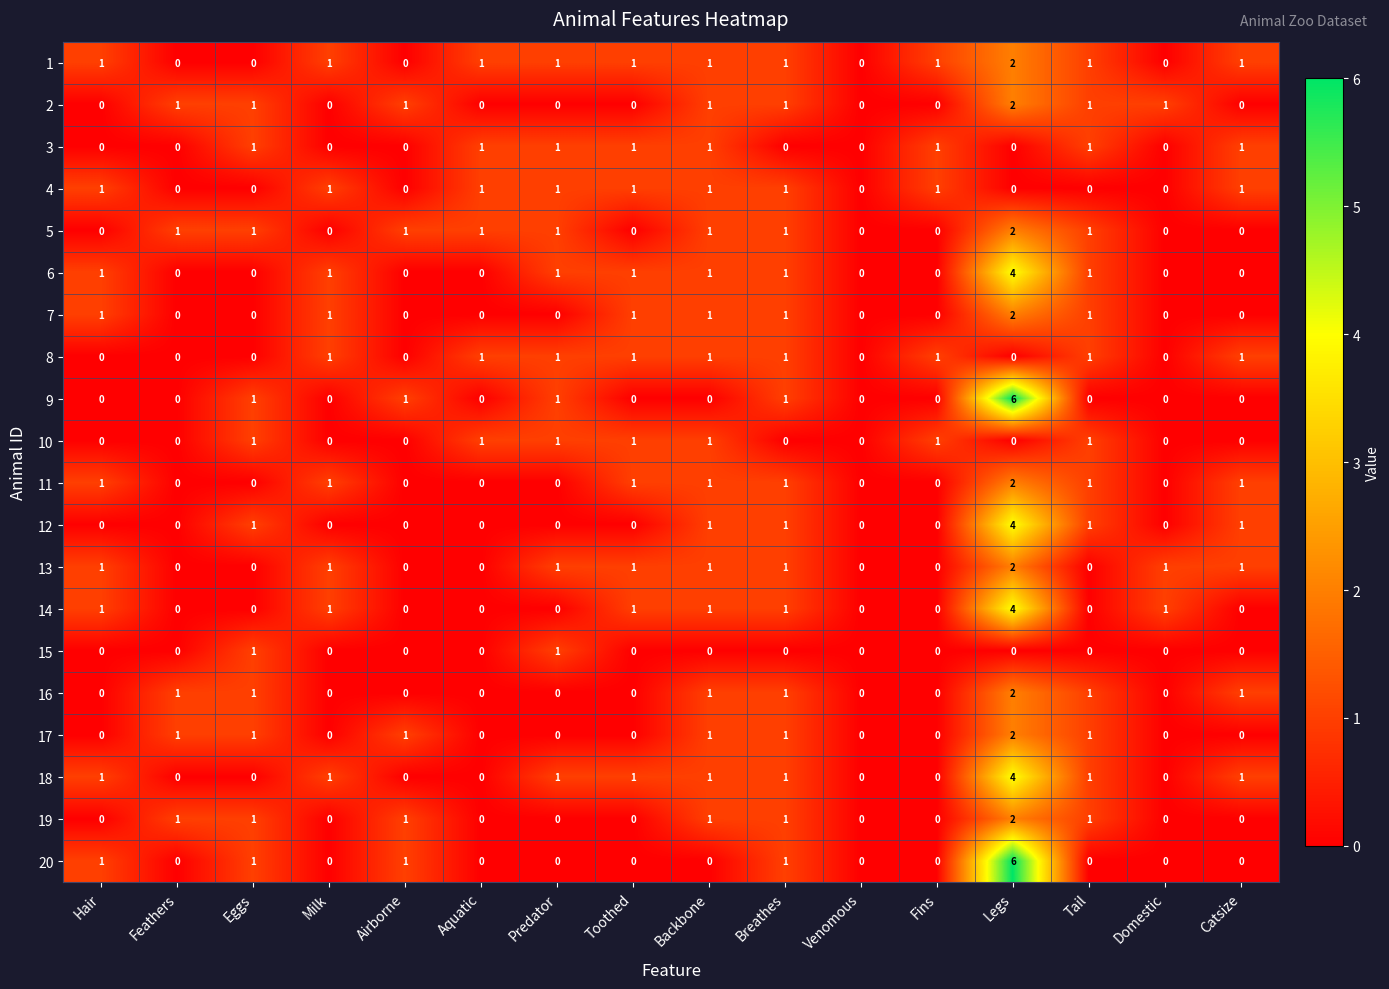

What is the greatest value displayed?

6